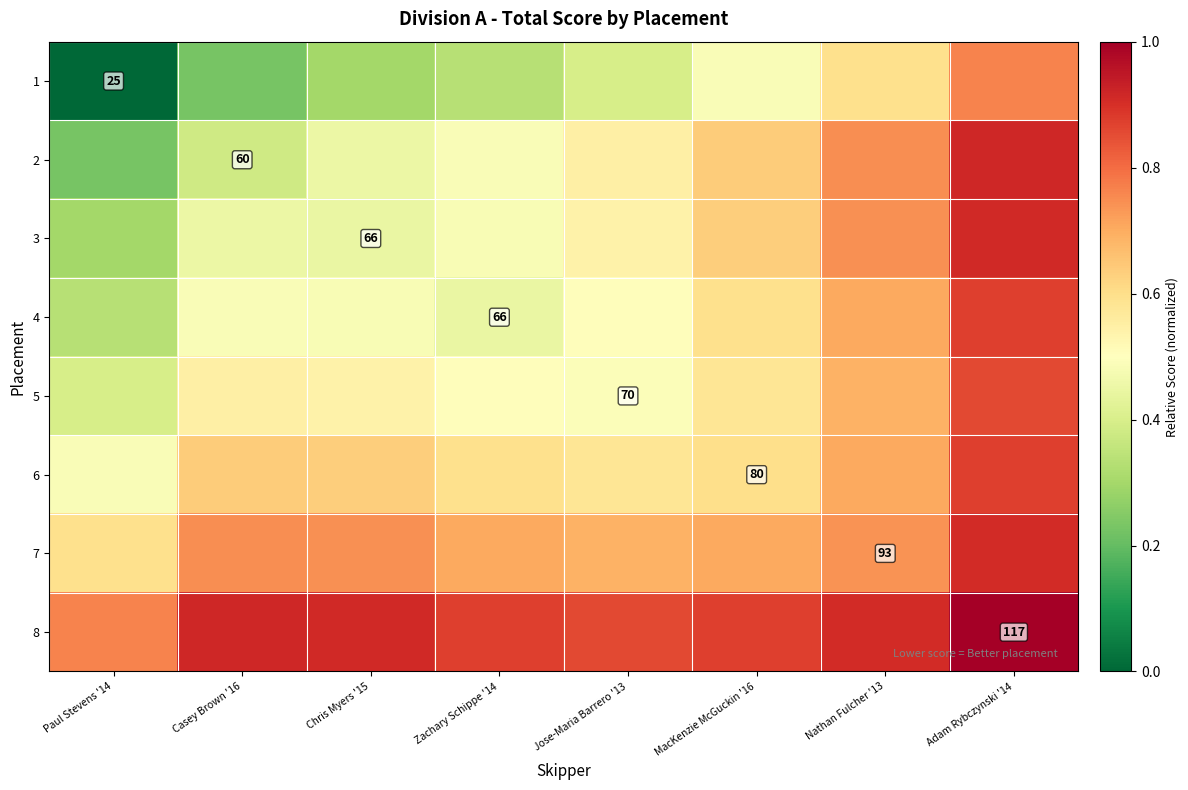

Which series has the largest total across all categories?

8